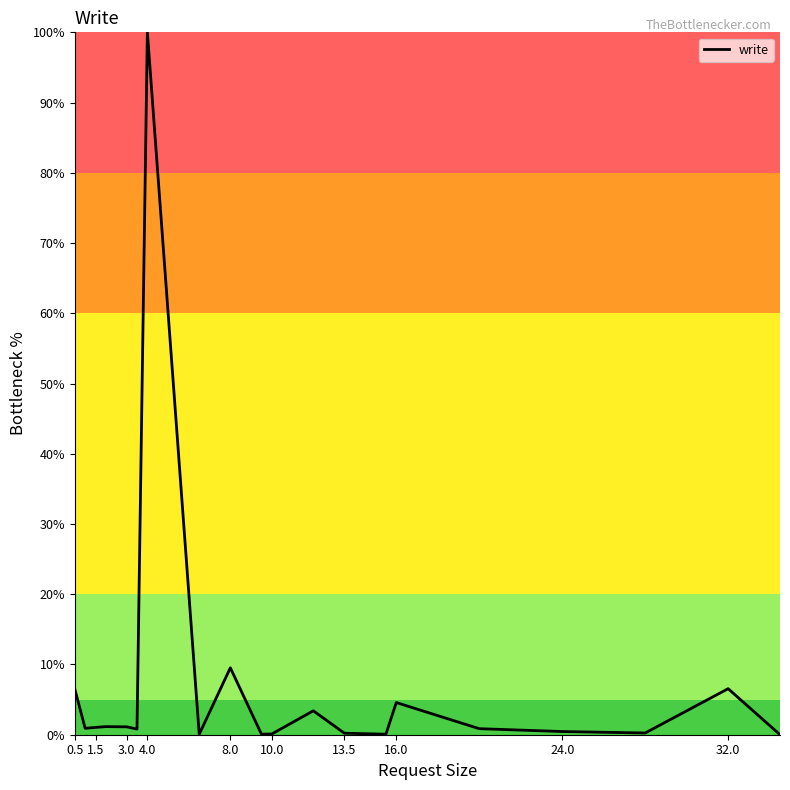

What is the maximum value shown in the chart?

100.0